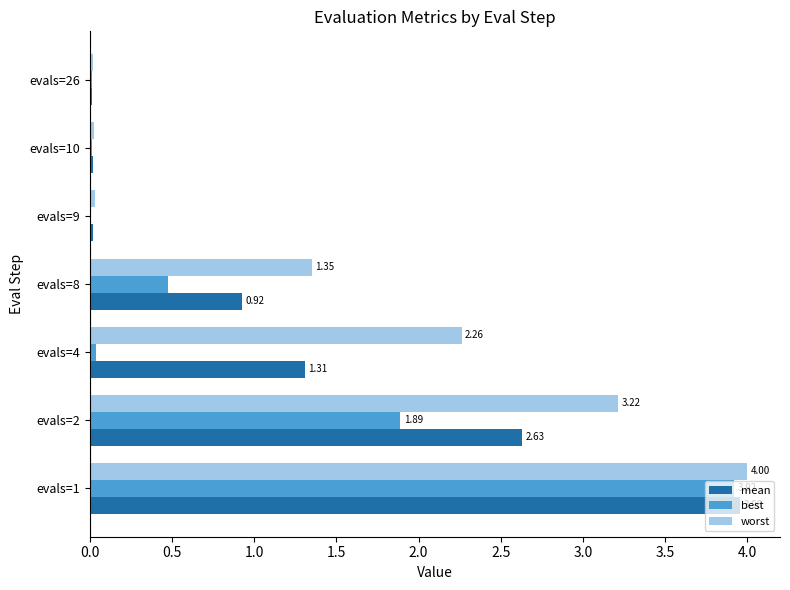

At which category is the sum across all series the highest?

evals=1